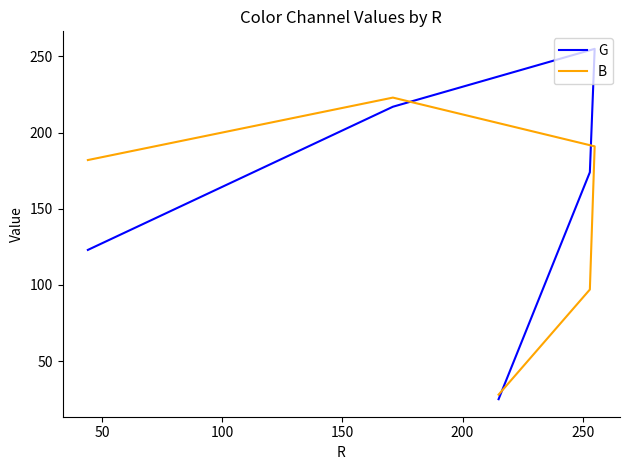

Reading left to right, list all the values displayed in this chart.

G: 25	174	255	217	123
B: 28	97	191	223	182